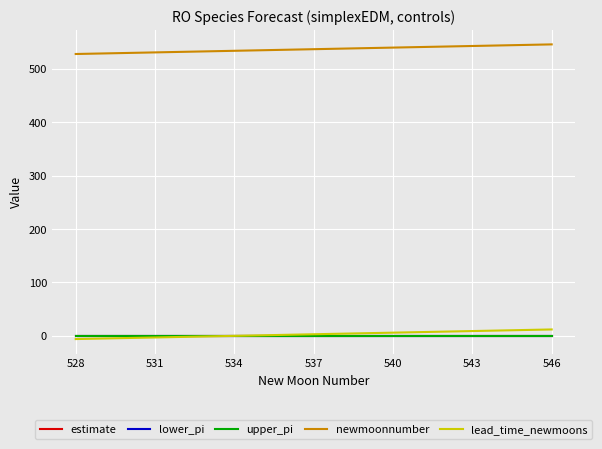

Does the chart display data point markers on the line(s)?

No